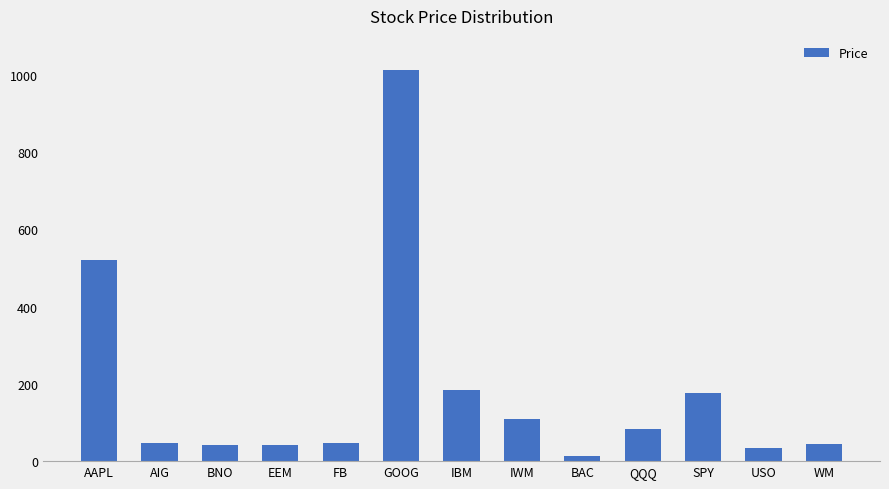

The chart shows a value of 50.8 at IBM. True or false?

False